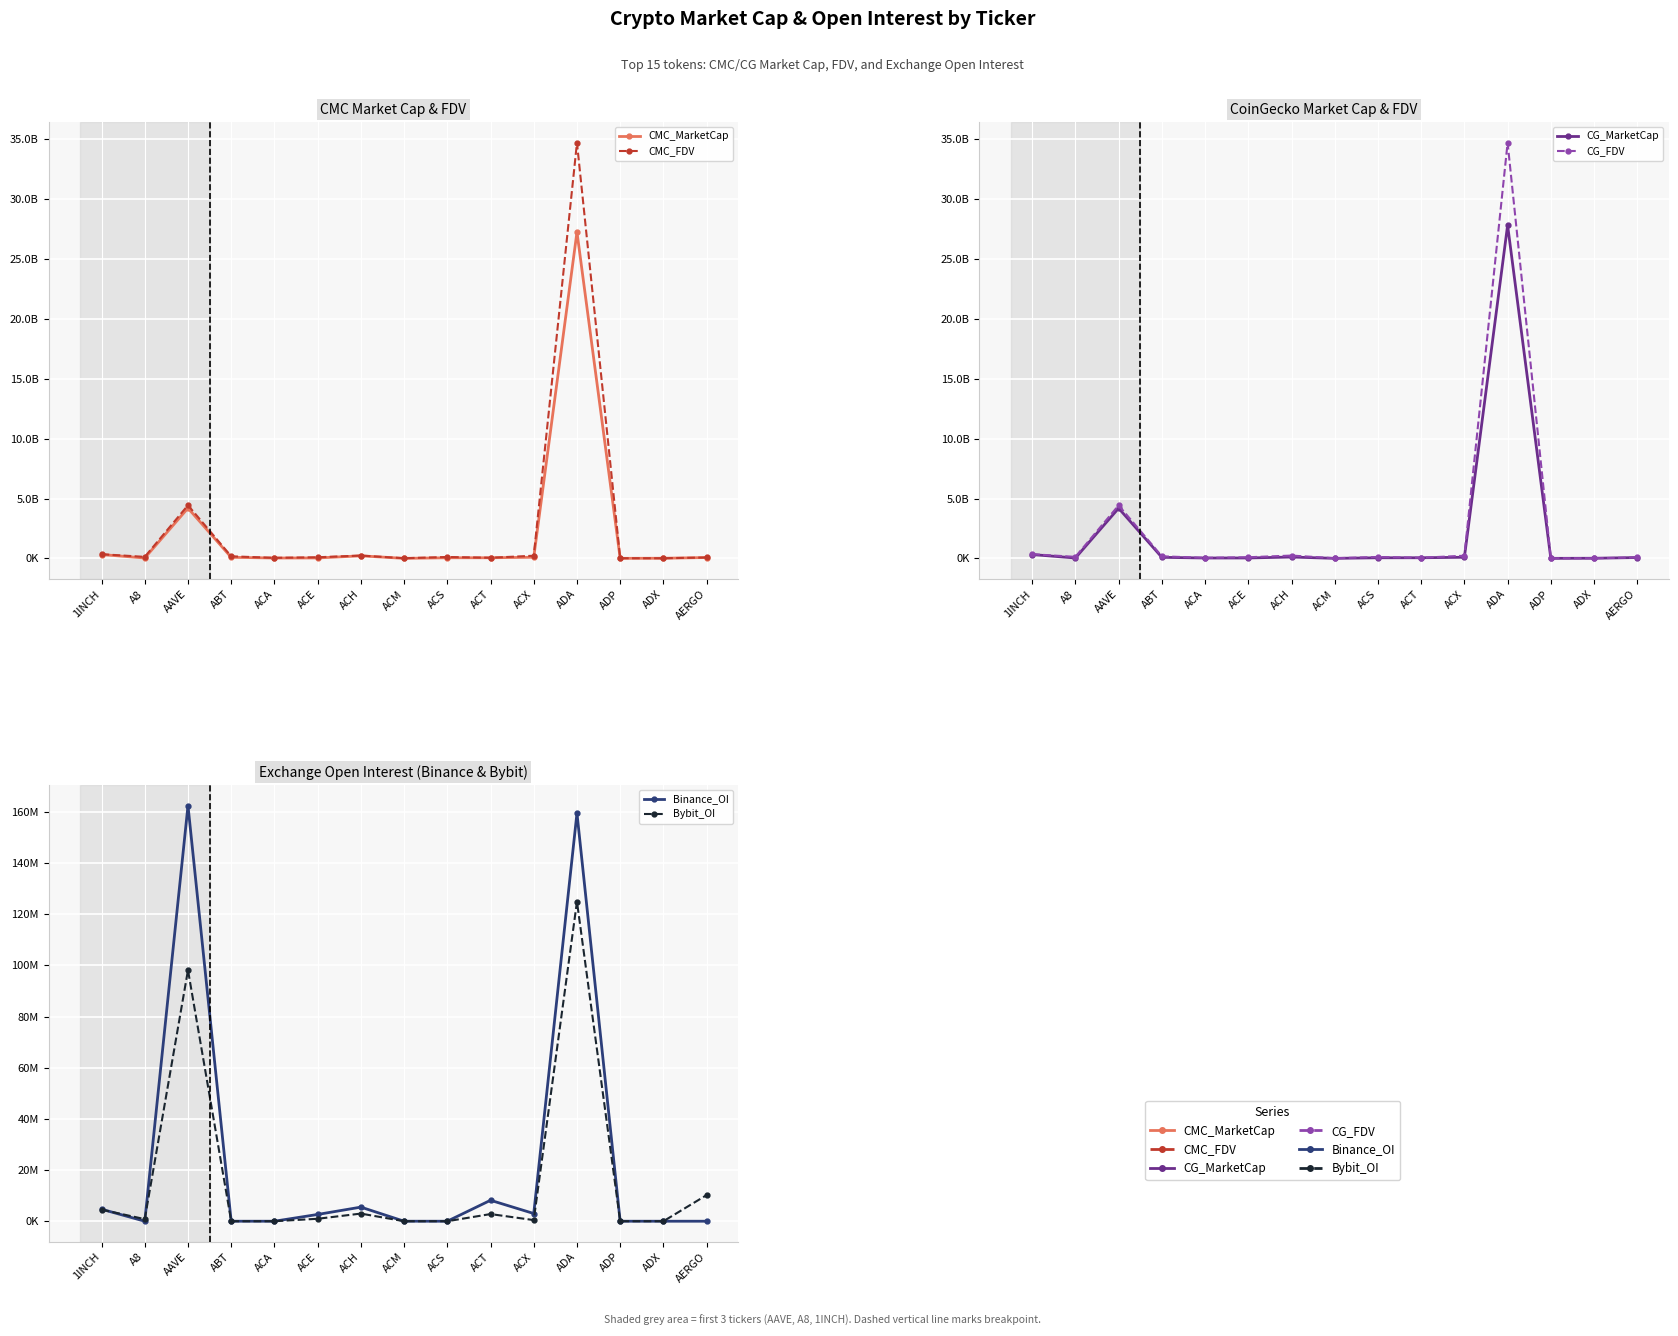

Is it true that CG_MarketCap equals 36467269 at ACA?

True